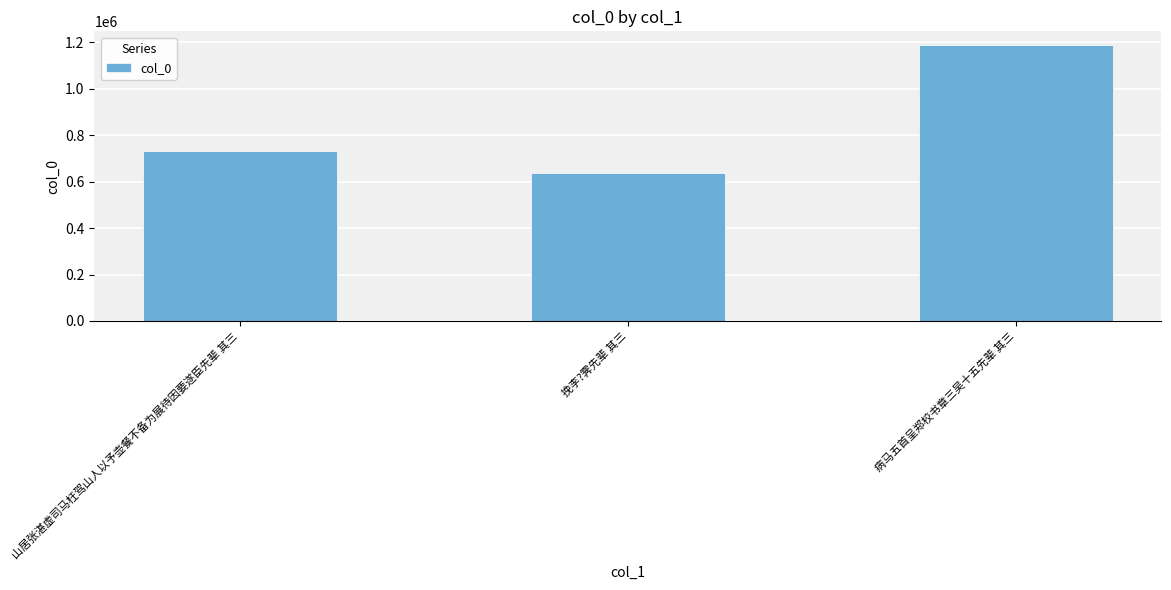

What position from the left is 山居张湛虚司马枉驾山人以予壶餐不备为展待因要遂臣先辈 其三?

1